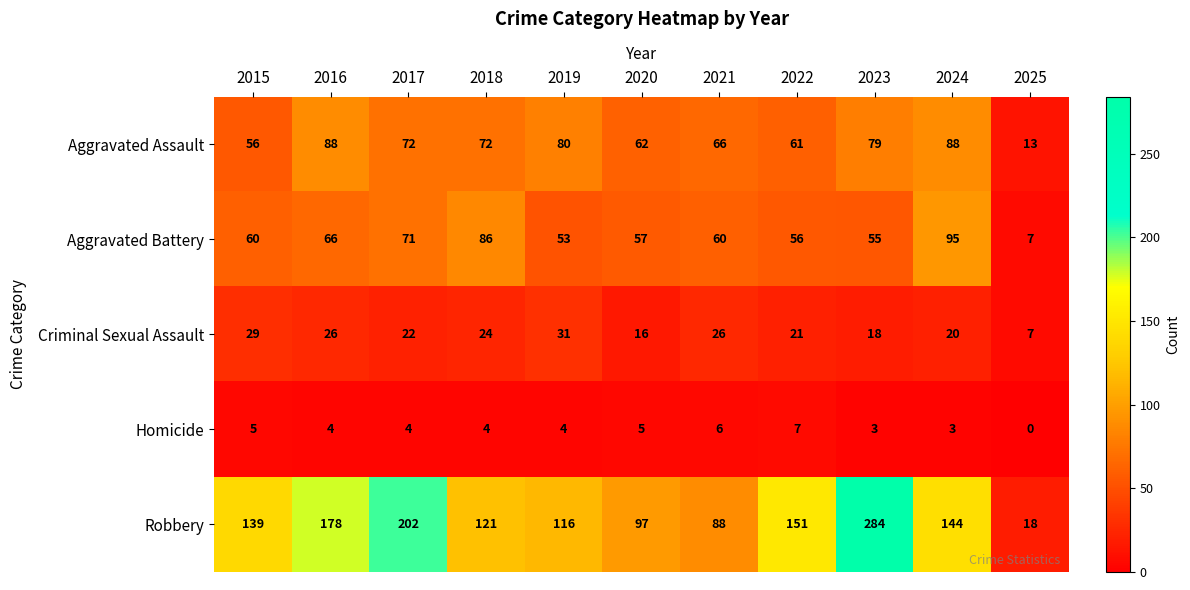

The value of Criminal Sexual Assault at 2018 is 32. True or false?

False